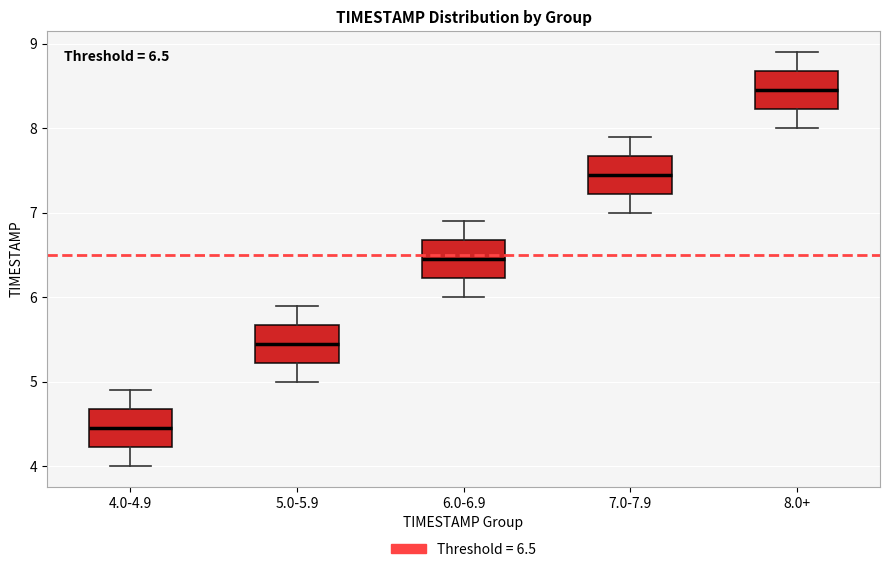

Which box has the lowest median line?

4.0-4.9